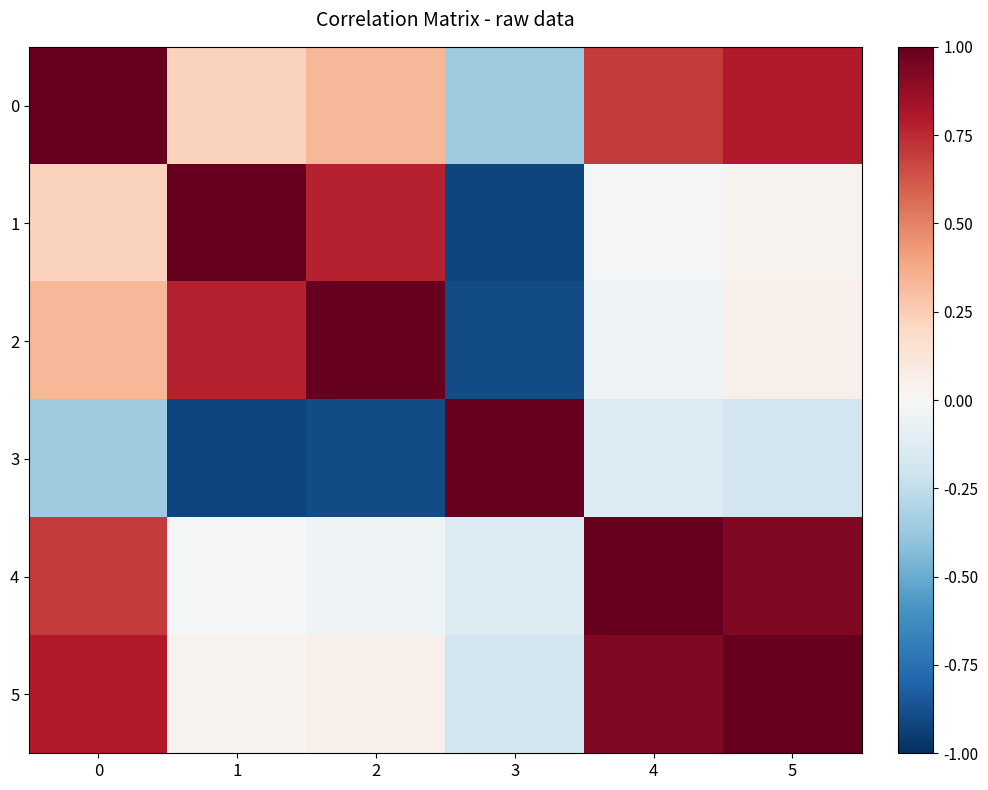

At how many categories does at least one series exceed 0?

6